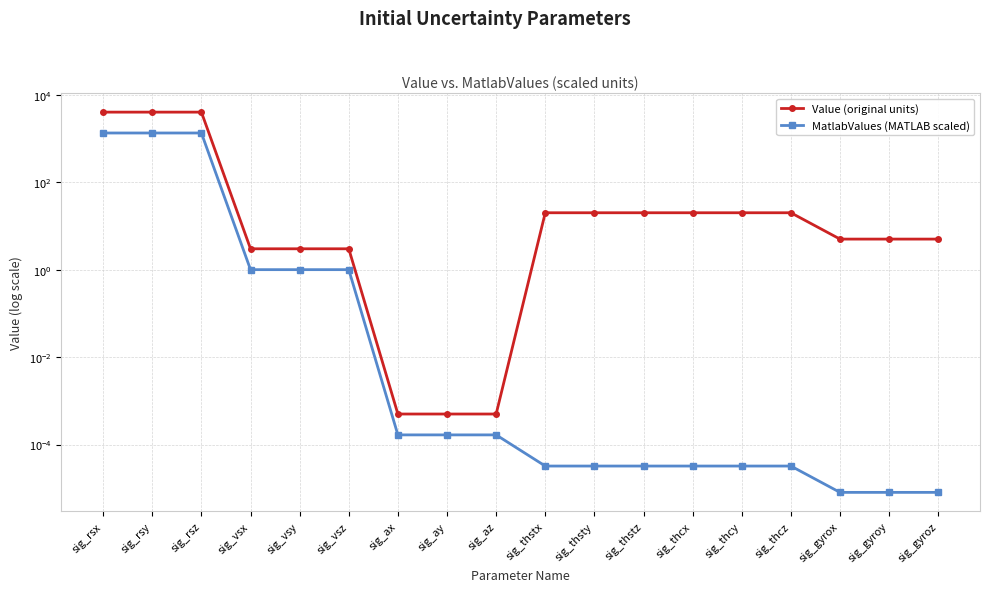

Reading right to left, list all the values displayed in this chart.

Value (original units): sig_gyroz=5.0	sig_gyroy=5.0	sig_gyrox=5.0	sig_thcz=20.0	sig_thcy=20.0	sig_thcx=20.0	sig_thstz=20.0	sig_thsty=20.0	sig_thstx=20.0	sig_az=0.0	sig_ay=0.0	sig_ax=0.0	sig_vsz=3.0	sig_vsy=3.0	sig_vsx=3.0	sig_rsz=4000.0	sig_rsy=4000.0	sig_rsx=4000.0
MatlabValues (MATLAB scaled): sig_gyroz=0.0	sig_gyroy=0.0	sig_gyrox=0.0	sig_thcz=0.0	sig_thcy=0.0	sig_thcx=0.0	sig_thstz=0.0	sig_thsty=0.0	sig_thstx=0.0	sig_az=0.0	sig_ay=0.0	sig_ax=0.0	sig_vsz=1.0	sig_vsy=1.0	sig_vsx=1.0	sig_rsz=1333.3	sig_rsy=1333.3	sig_rsx=1333.3